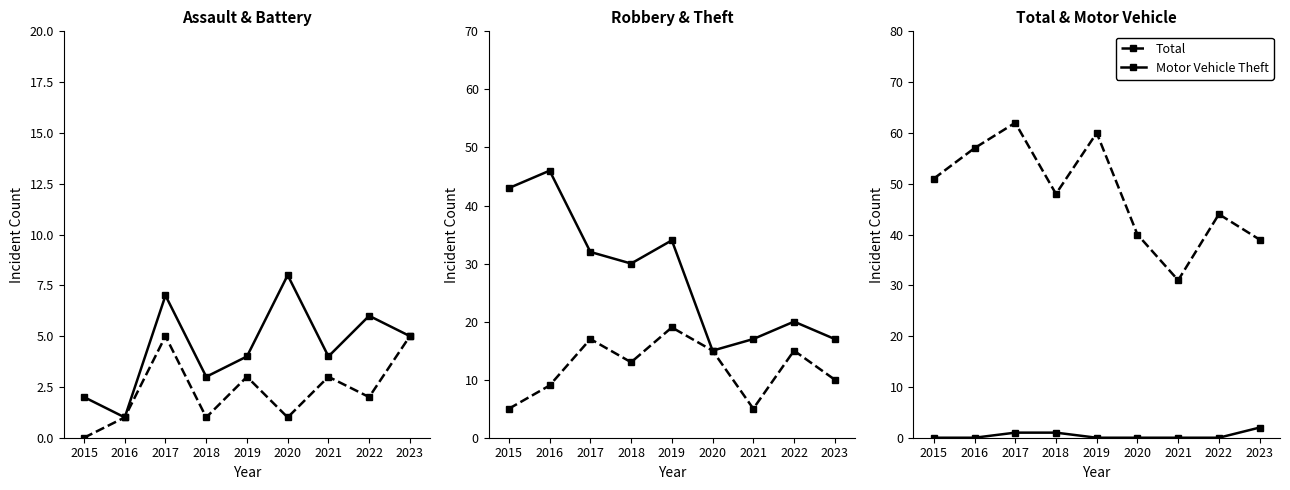

Which series has the widest spread of values?

Theft